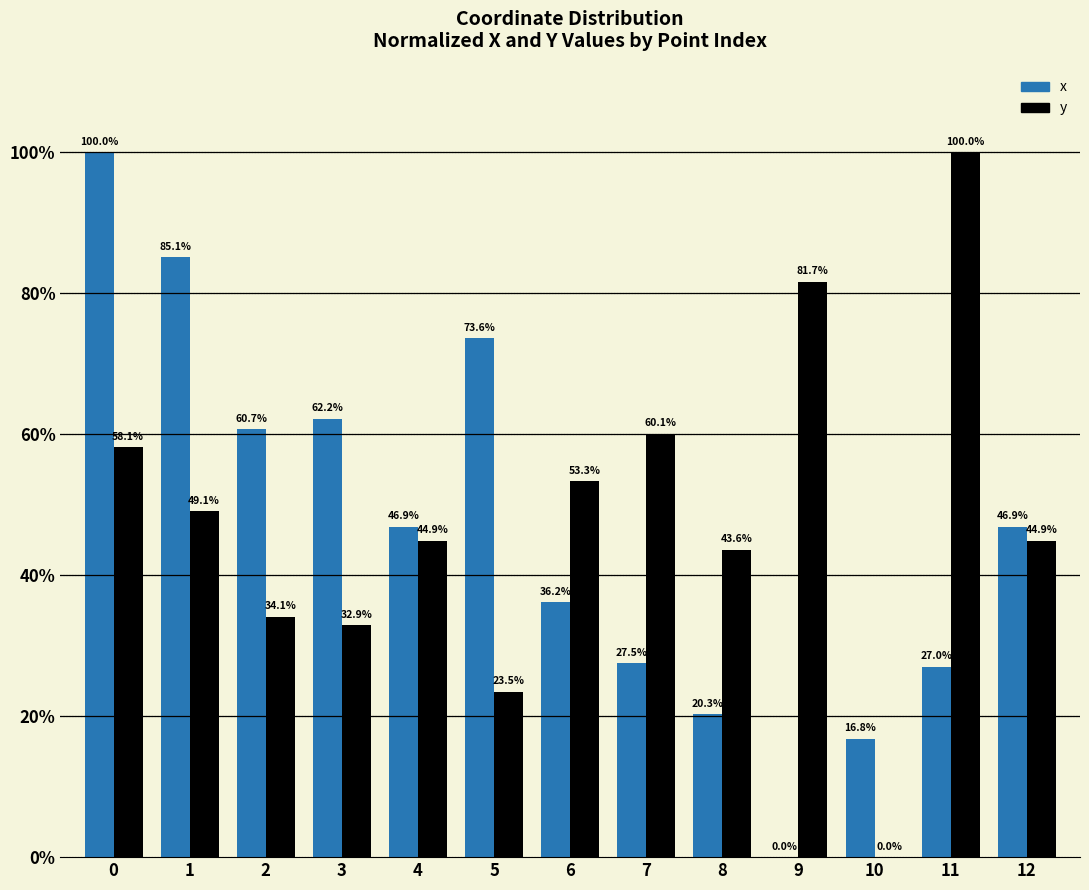

Between 1 and 11, which series saw the biggest shift?

x